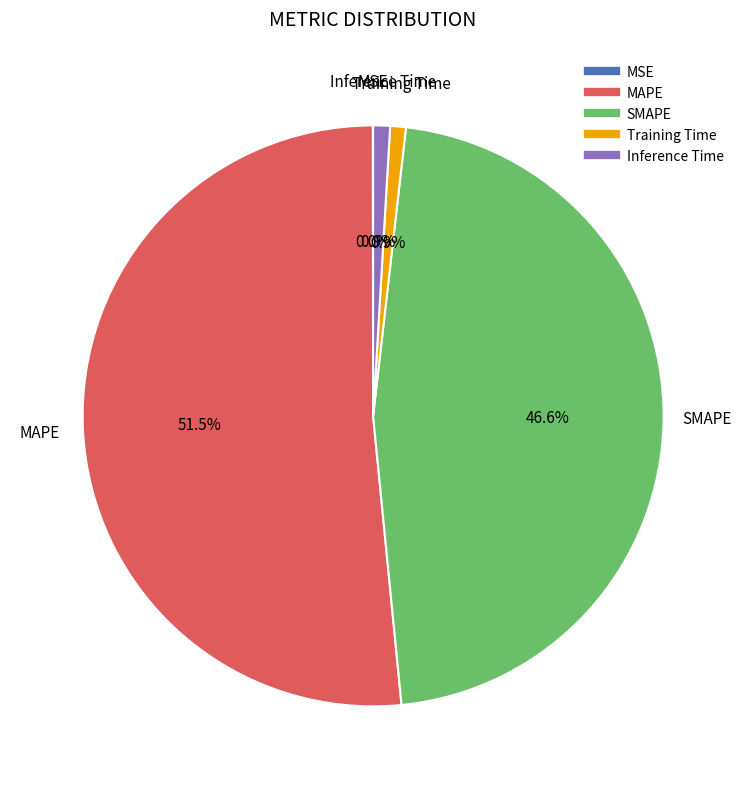

Which slice is the largest?

MAPE